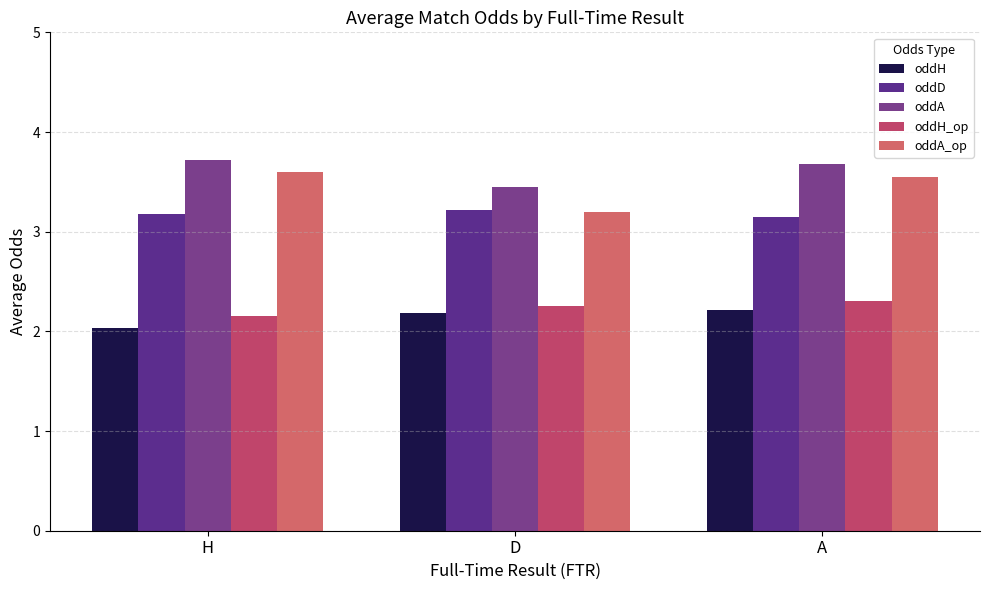

The value of oddD at A is 3.1. True or false?

True